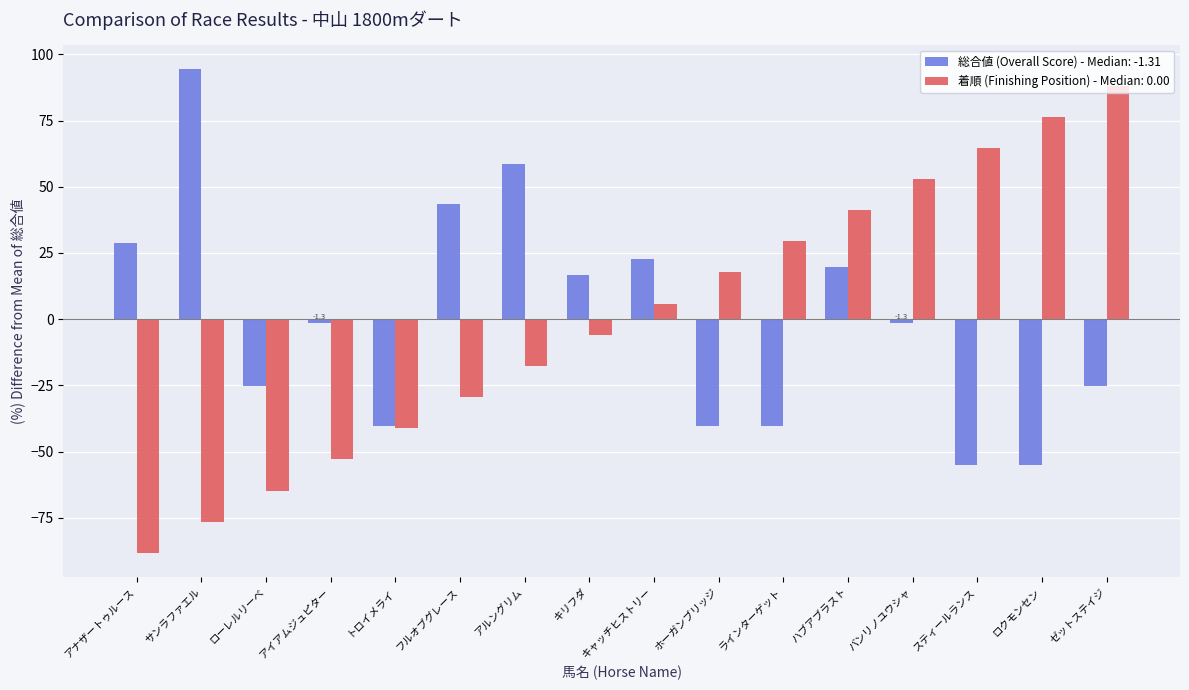

What is the total value across all series at アルングリム?

40.9